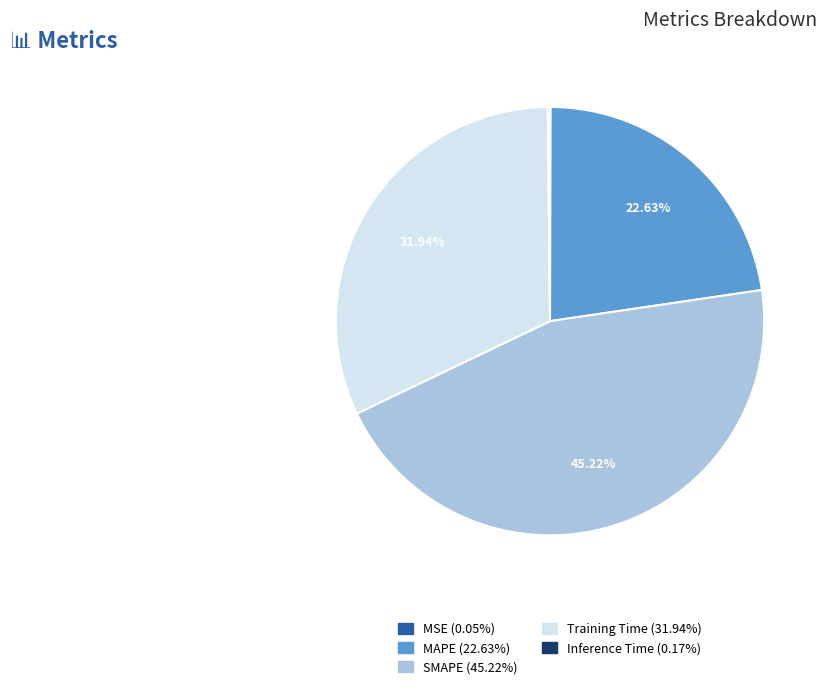

What portion of the pie excludes MAPE?

77.4%